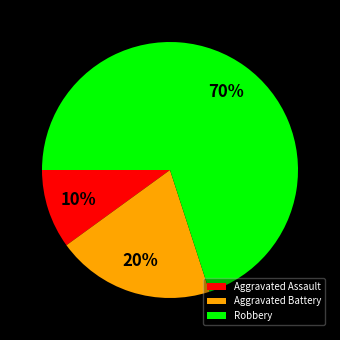

Which slice is the largest?

Robbery